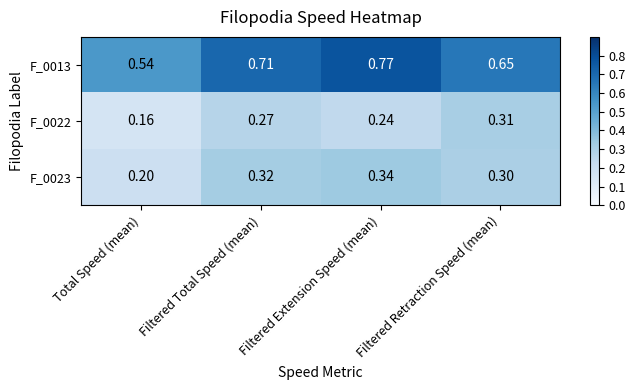

Which series has the largest range (max minus min)?

F_0013